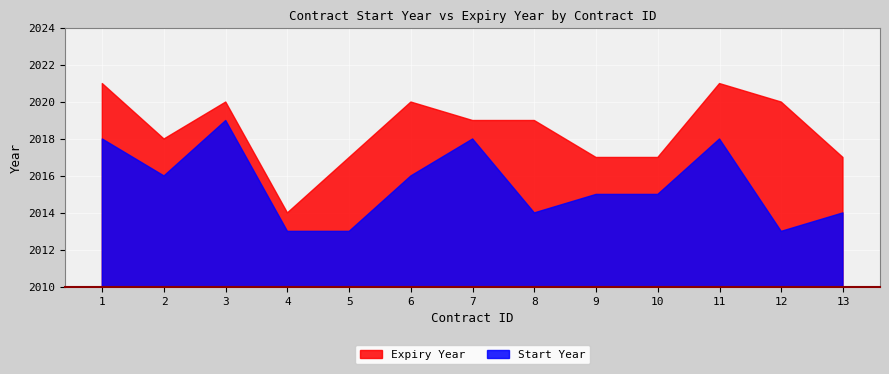

At how many categories does at least one series exceed 2015?

12